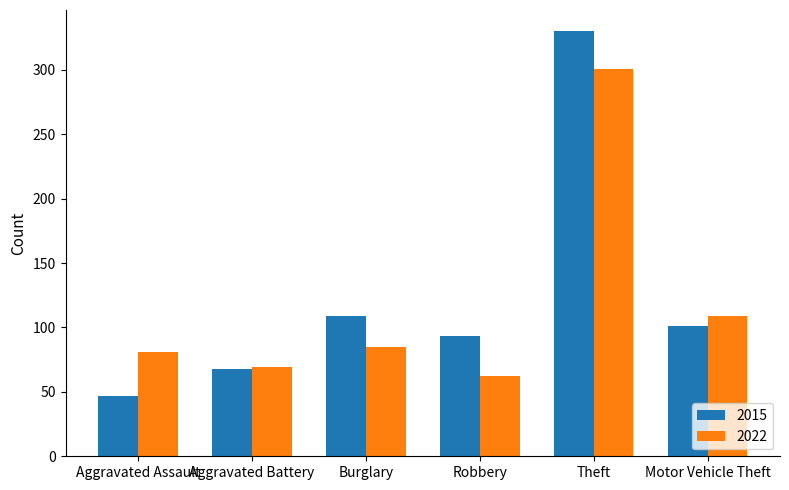

What position from the left is Aggravated Assault?

1